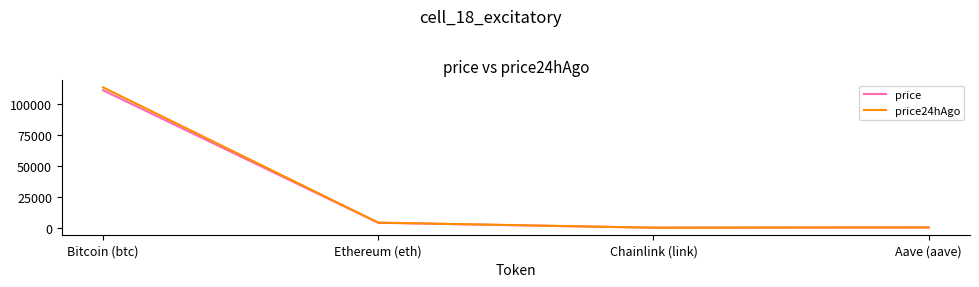

The price24hAgo series shows 23958.5 at Bitcoin (btc). True or false?

False